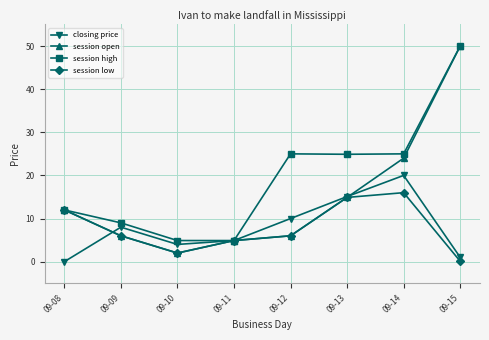

What is the value of the session low point at the 5th from the left?

6.0